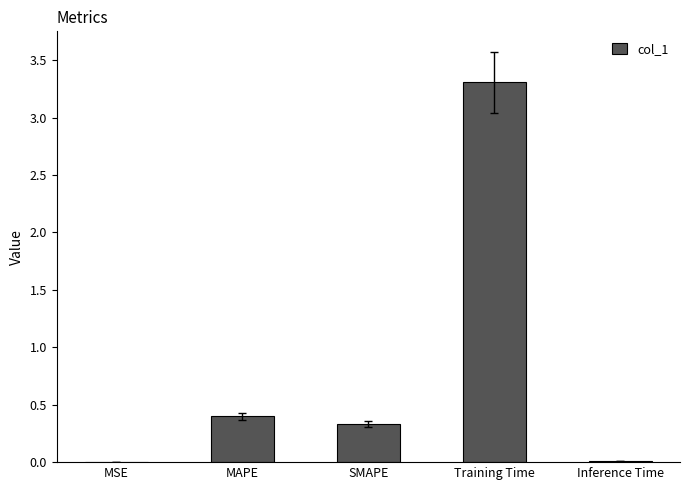

What is the maximum value shown in the chart?

3.3